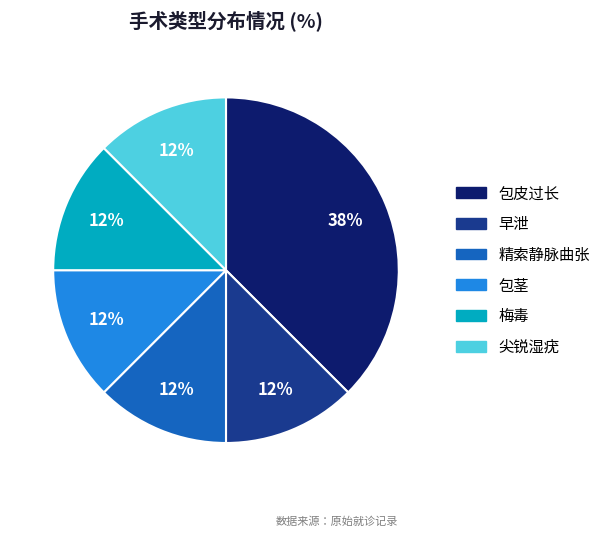

True or false: 梅毒 accounts for 12% of the total.

True